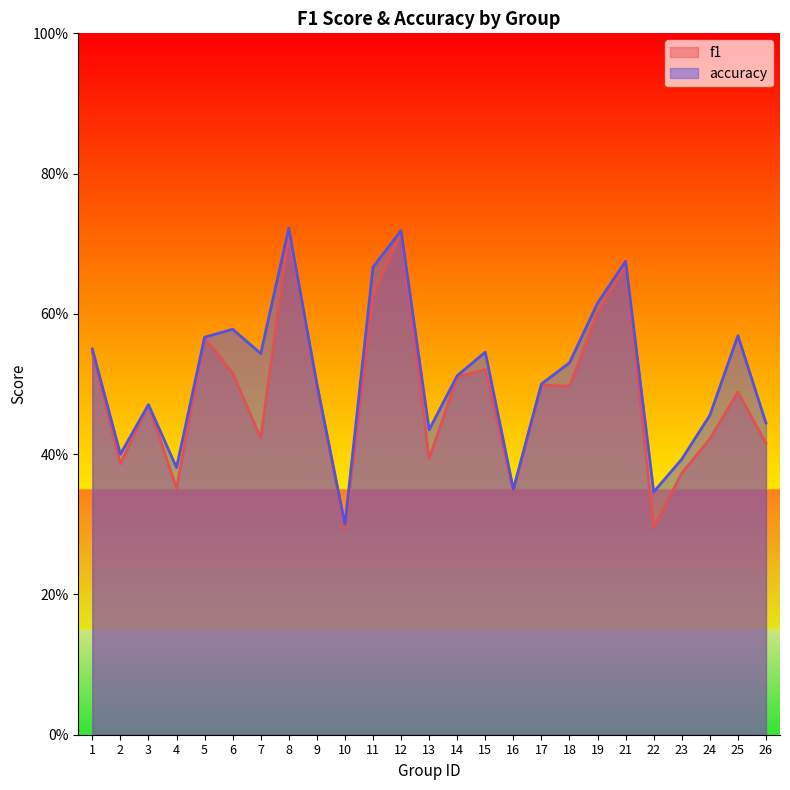

Is it true that accuracy equals 0.8 at 15?

False